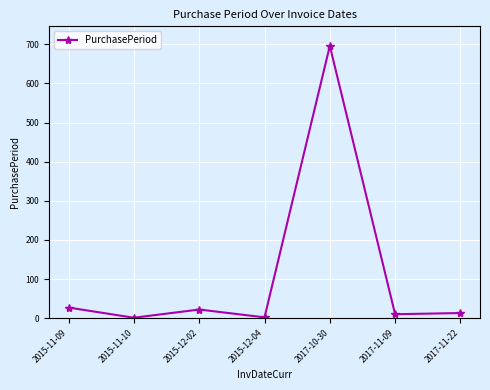

What is the difference between the values at 2017-11-22 and 2017-11-09?

3